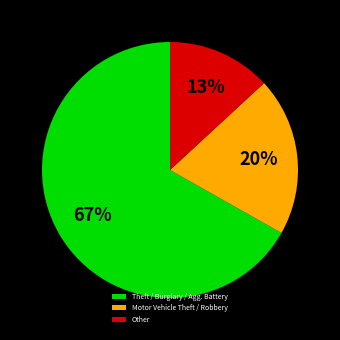

How many segments does this pie chart have?

3